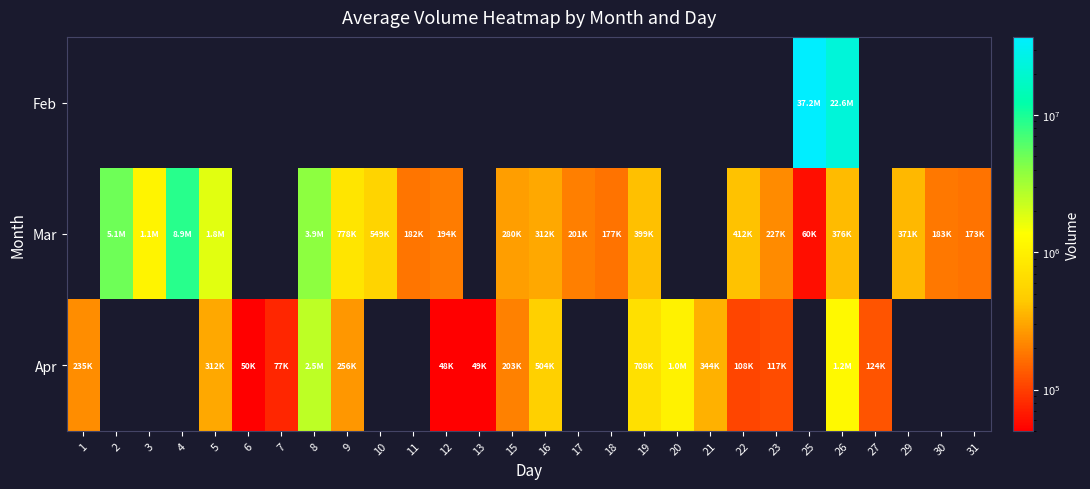

List the series in order of their overall mean, highest first.

Feb, Mar, Apr